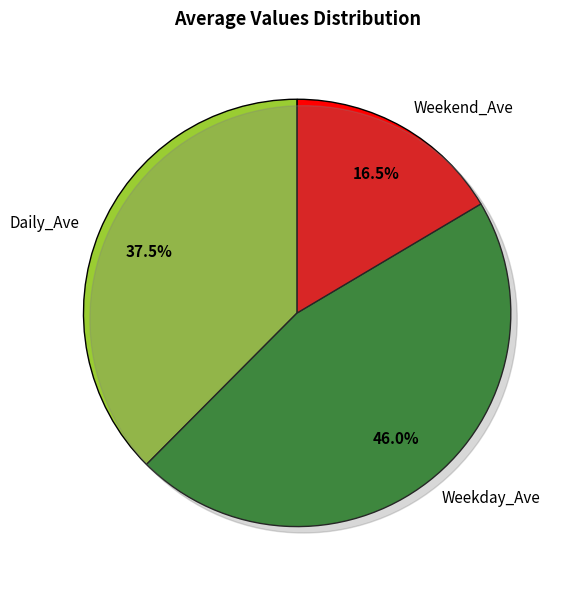

Is Weekend_Ave the majority of the pie?

No